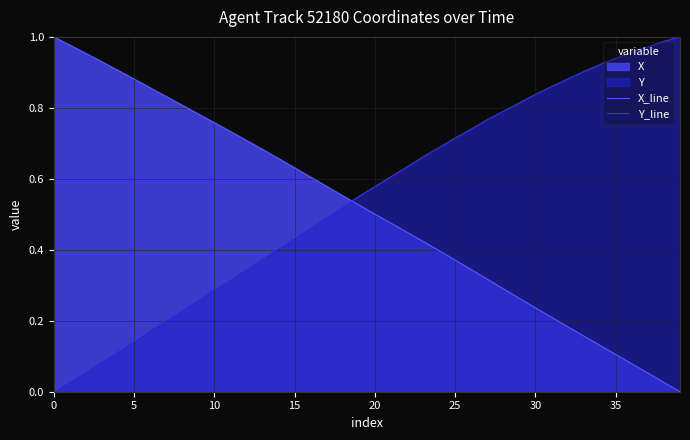

Is the value of Y_line at 37 greater than the value of X_line at 12?

Yes